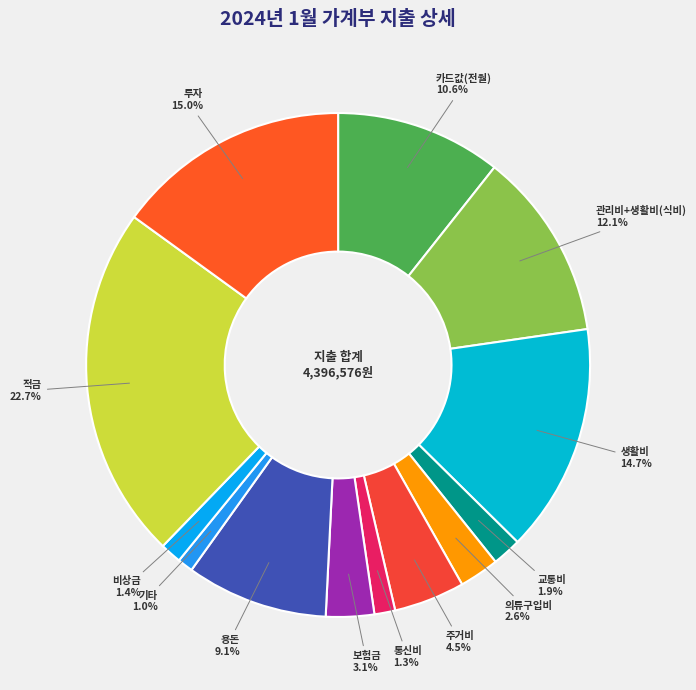

What portion of the pie excludes 카드값(전월)?

89.4%